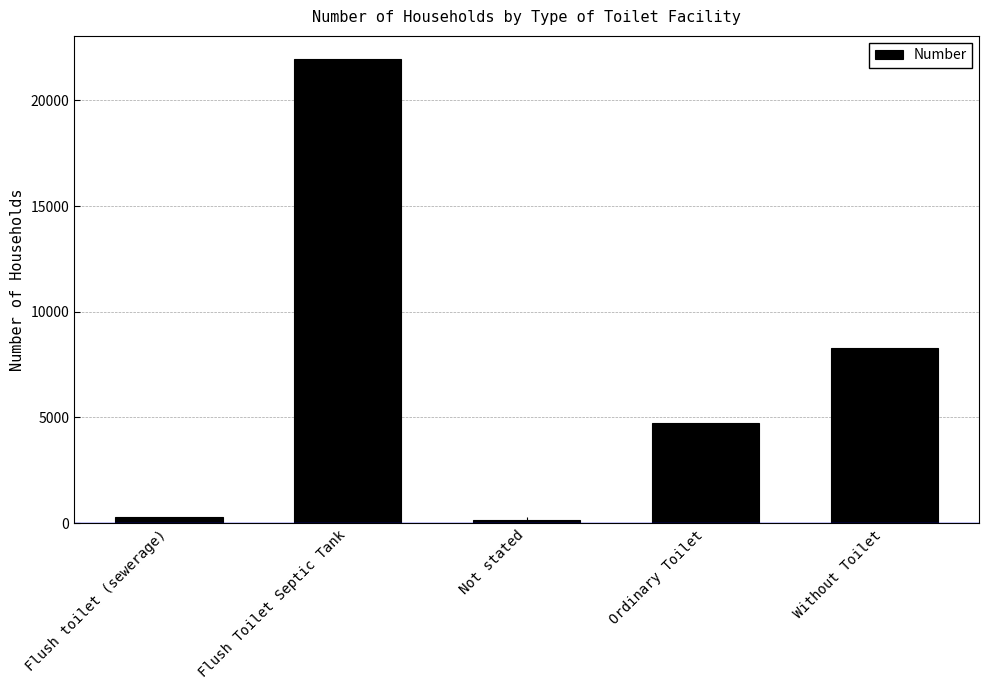

What is the label of the 2nd bar from the right?

Ordinary Toilet